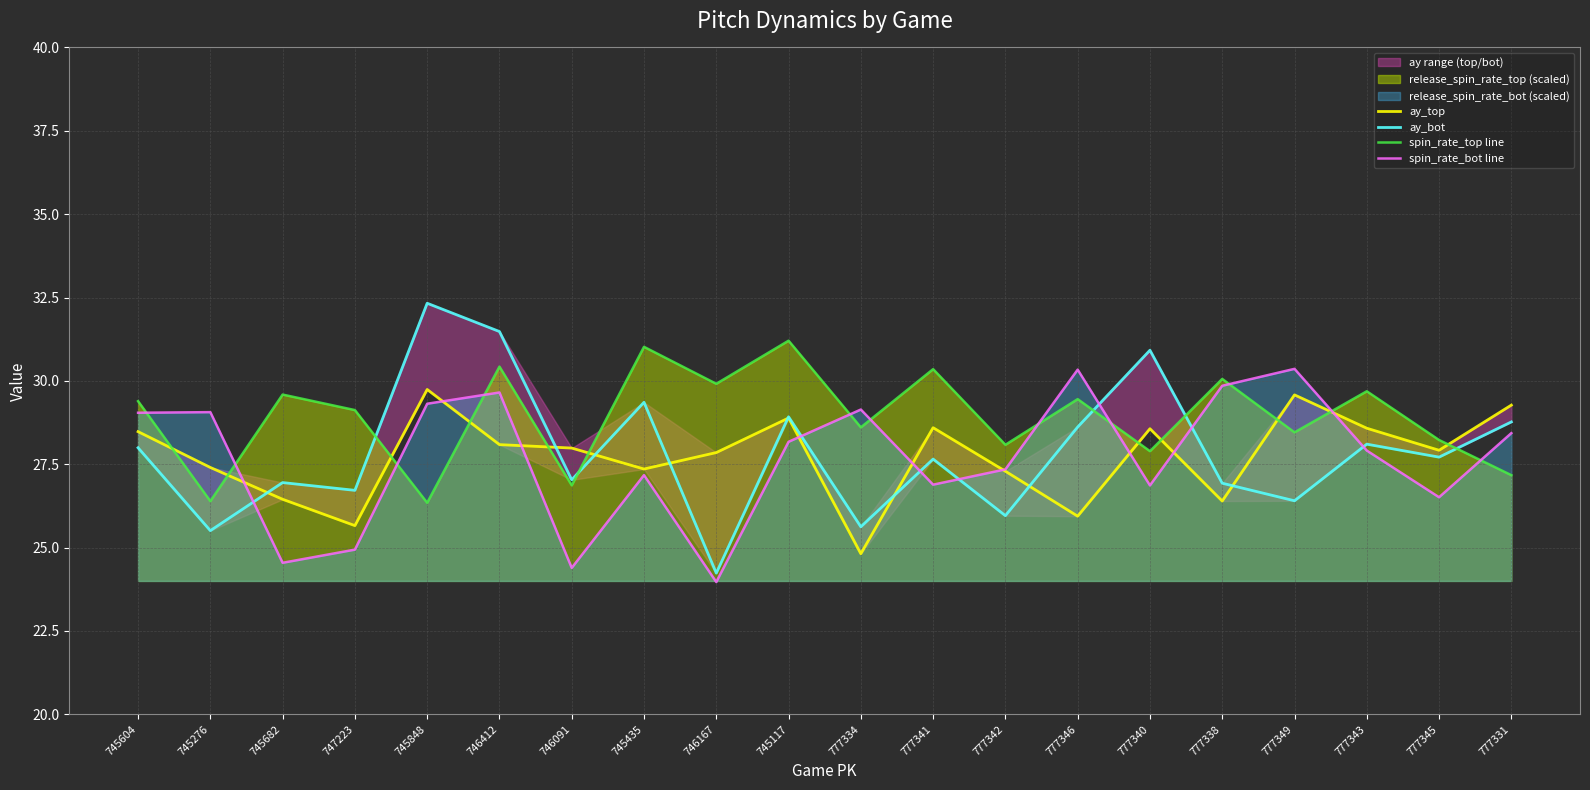

In ay_bot, how many points are higher than both neighbors (excluding endpoints)?

7